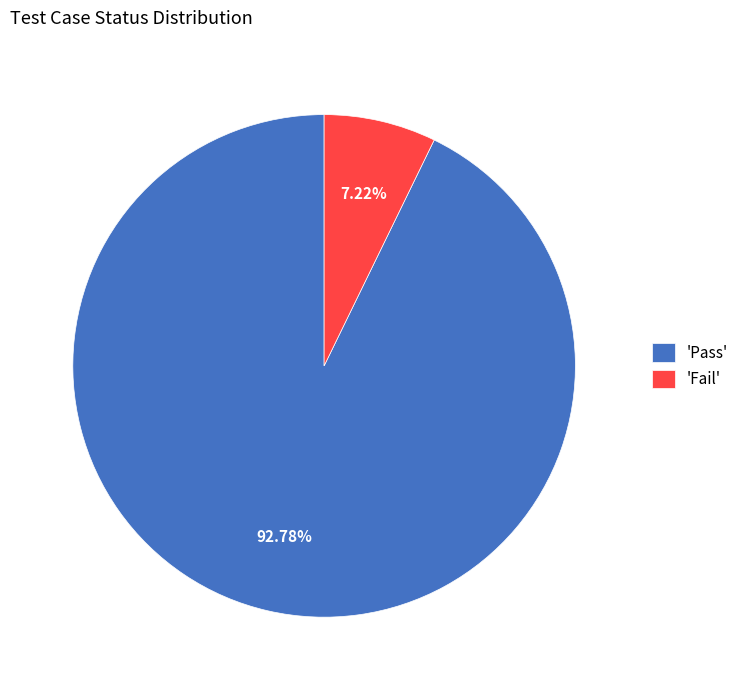

Which slice is the smallest?

'Fail'